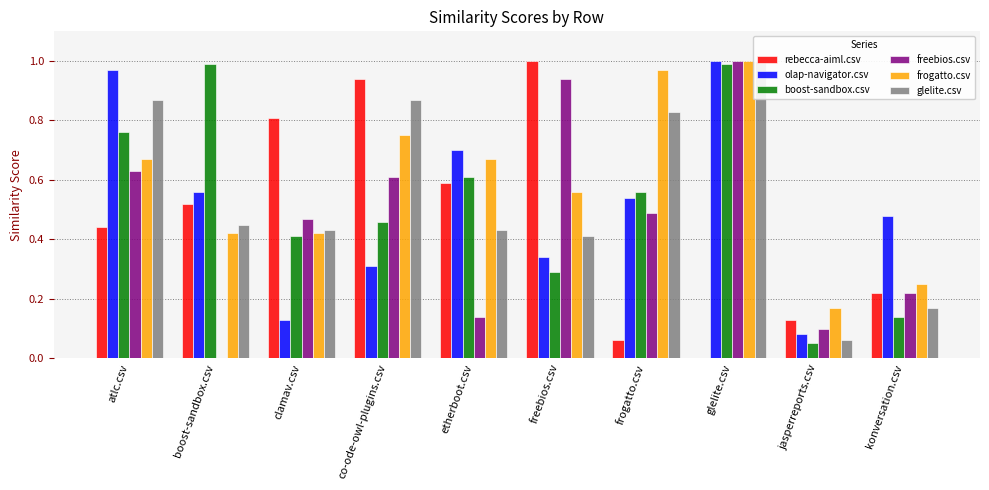

At jasperreports.csv, list the series in order from largest to smallest.

frogatto.csv, rebecca-aiml.csv, freebios.csv, olap-navigator.csv, glelite.csv, boost-sandbox.csv